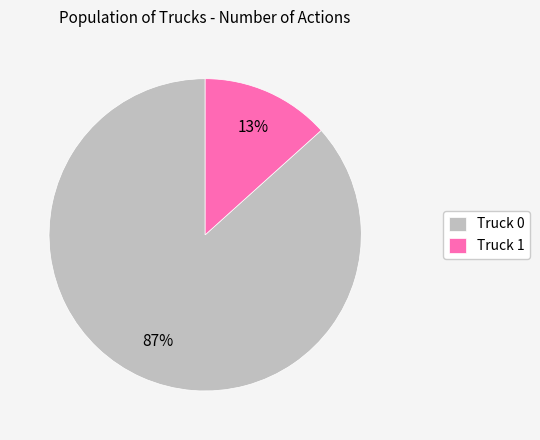

The Truck 1 slice represents 13% of the pie. True or false?

True